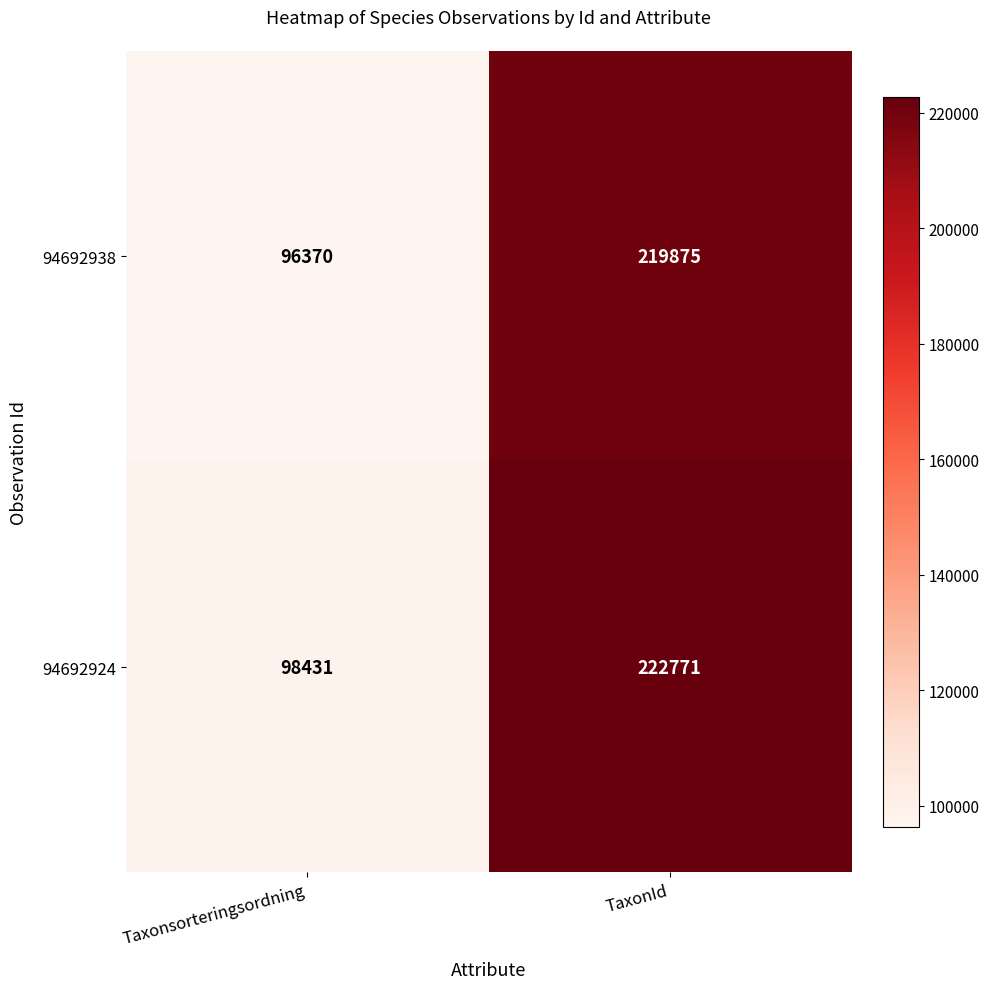

Count the number of categories in the chart.

2